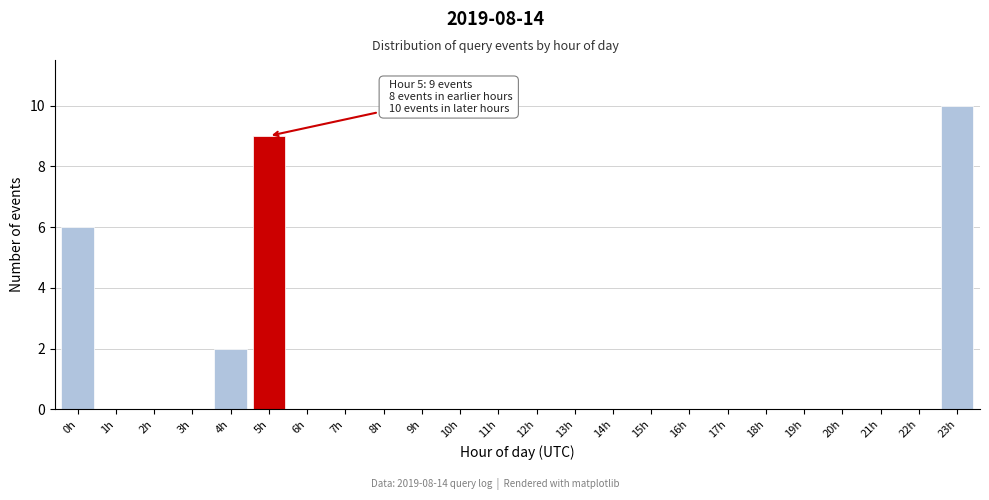

Reading left to right, transcribe all the data shown in this chart.

0h=6	1h=0	2h=0	3h=0	4h=2	5h=9	6h=0	7h=0	8h=0	9h=0	10h=0	11h=0	12h=0	13h=0	14h=0	15h=0	16h=0	17h=0	18h=0	19h=0	20h=0	21h=0	22h=0	23h=10